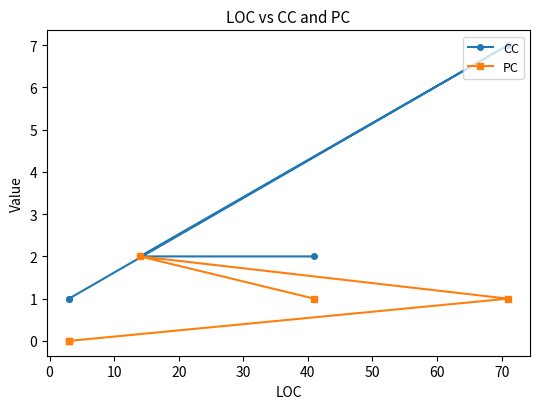

Is the value of PC at 0 greater than the value of CC at −10?

No